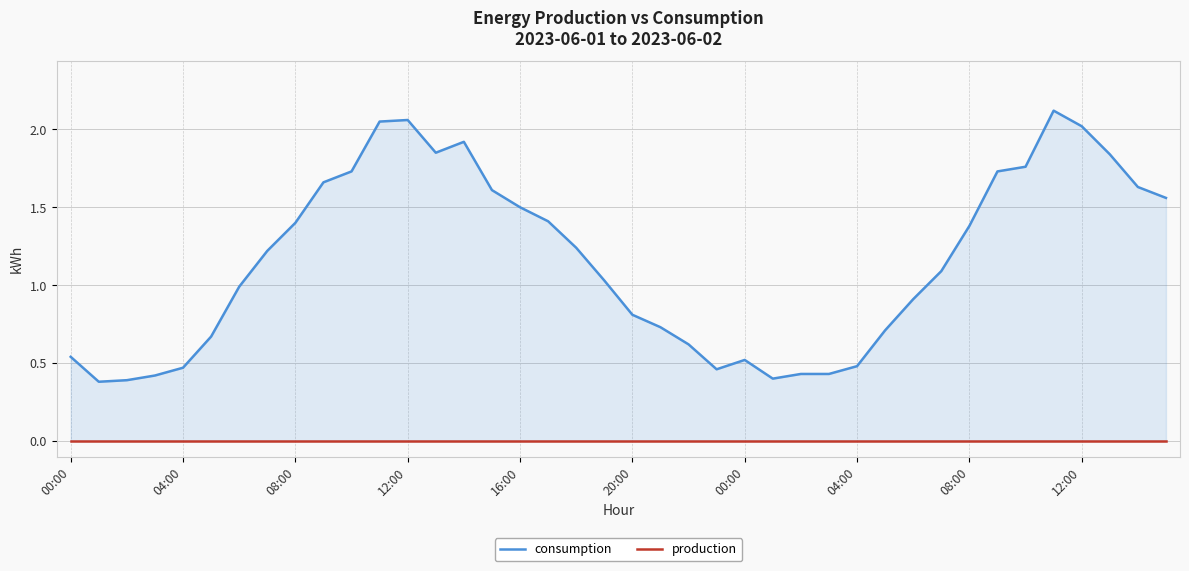

What is the spread (max minus min) of values at 27?

0.4